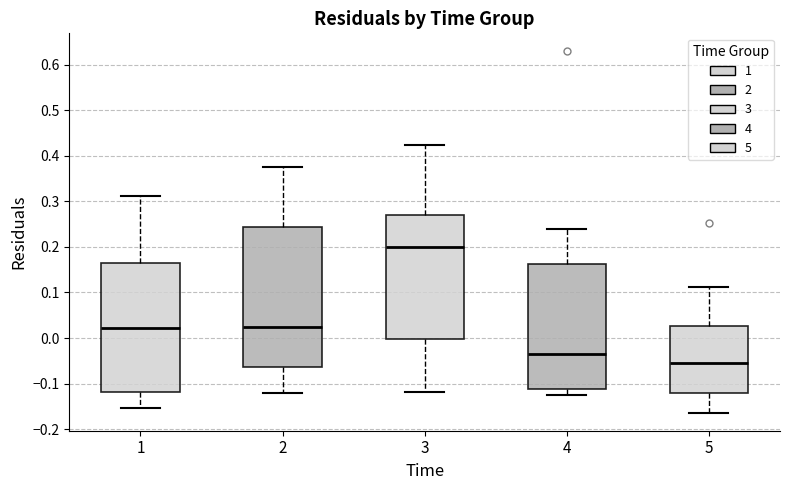

Reading left to right, transcribe this box plot: for each box, give where its median line is, the range the box spans, and where its two whiskers end, as read against the y-axis. The values are not printed on the chart, so give them approximately, as read against the axis.

1: median 0.02, box -0.12 to 0.16, whiskers -0.15 to 0.31
2: median 0.03, box -0.06 to 0.24, whiskers -0.12 to 0.38
3: median 0.20, box 0.00 to 0.27, whiskers -0.12 to 0.42
4: median -0.04, box -0.11 to 0.16, whiskers -0.12 to 0.24
5: median -0.05, box -0.12 to 0.03, whiskers -0.16 to 0.11